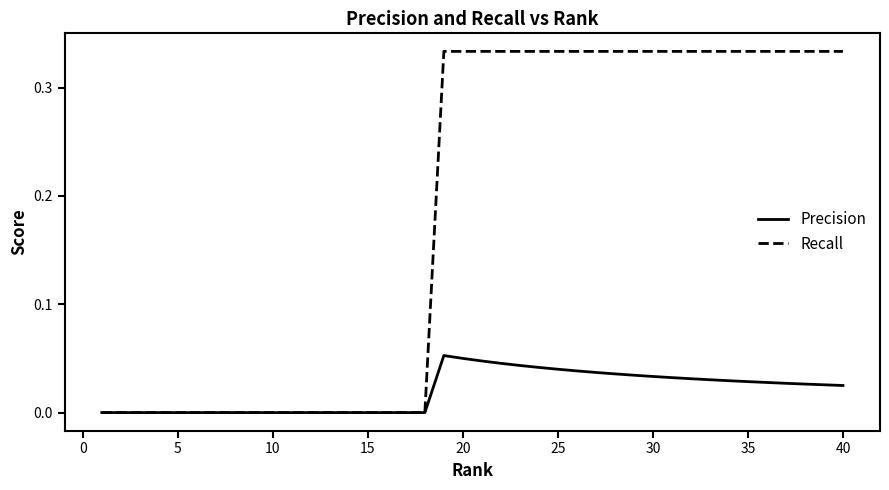

Which series has the largest total across all categories?

Recall